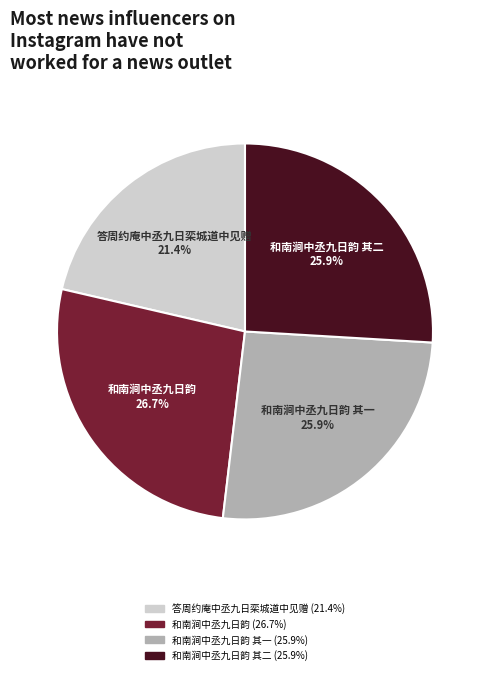

Does any single category account for the majority?

No